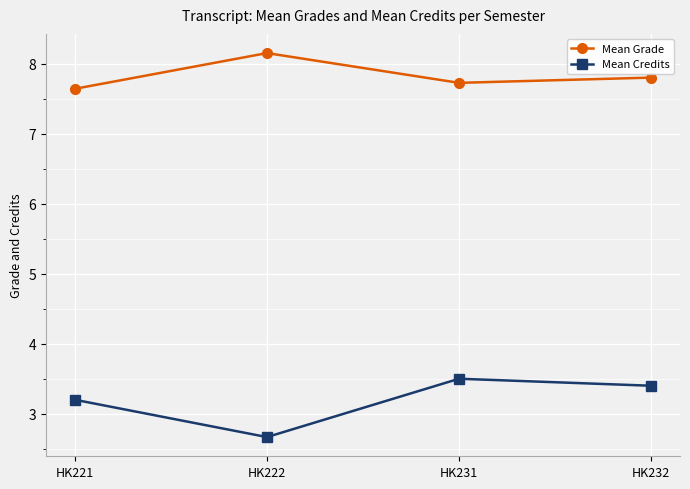

The Mean Credits series shows 5.5 at HK232. True or false?

False